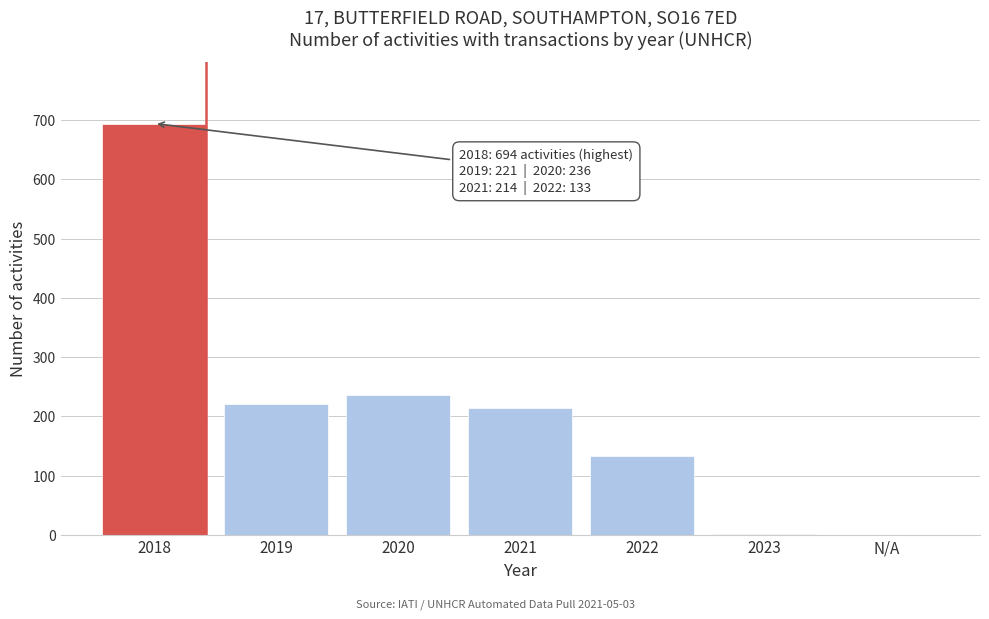

Between 2018 and 2019, which is larger?

2018